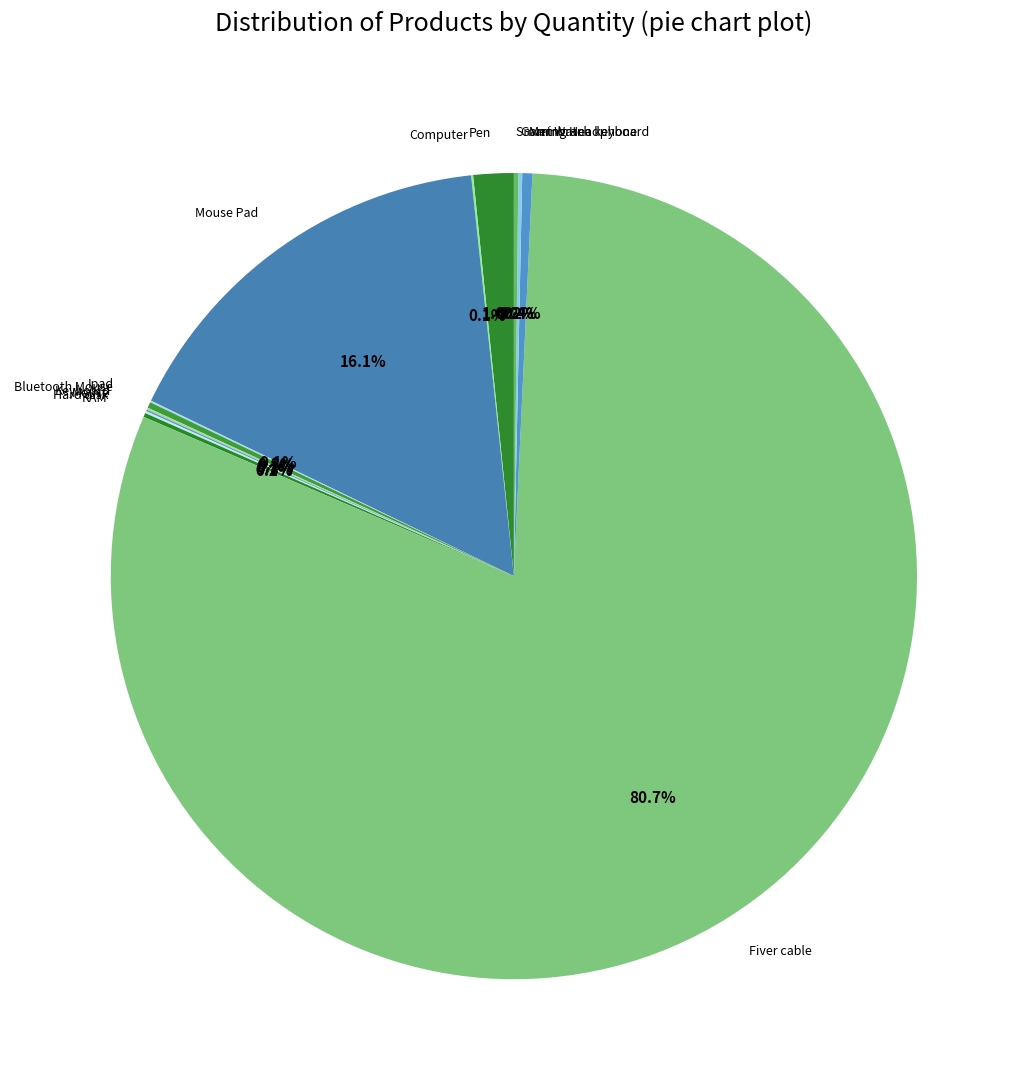

To the nearest percent, what is the average slice percentage?

8%